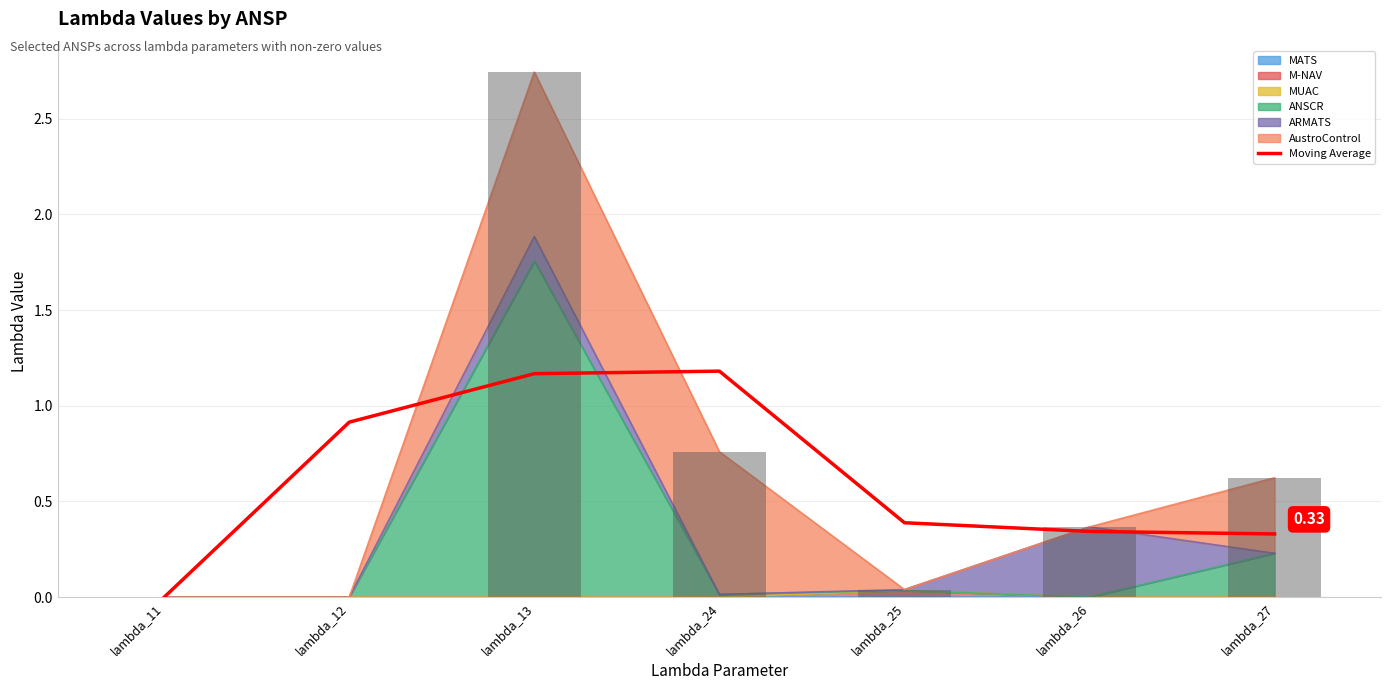

What is the average value?

0.6